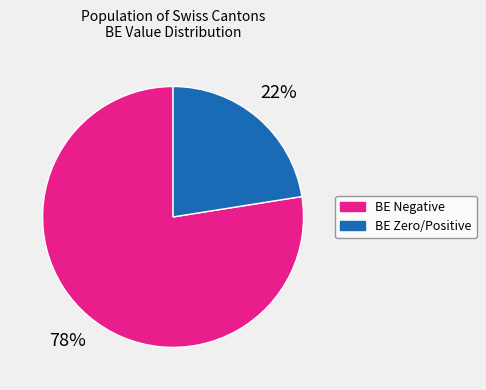

Is there any slice that represents more than half of the pie?

Yes